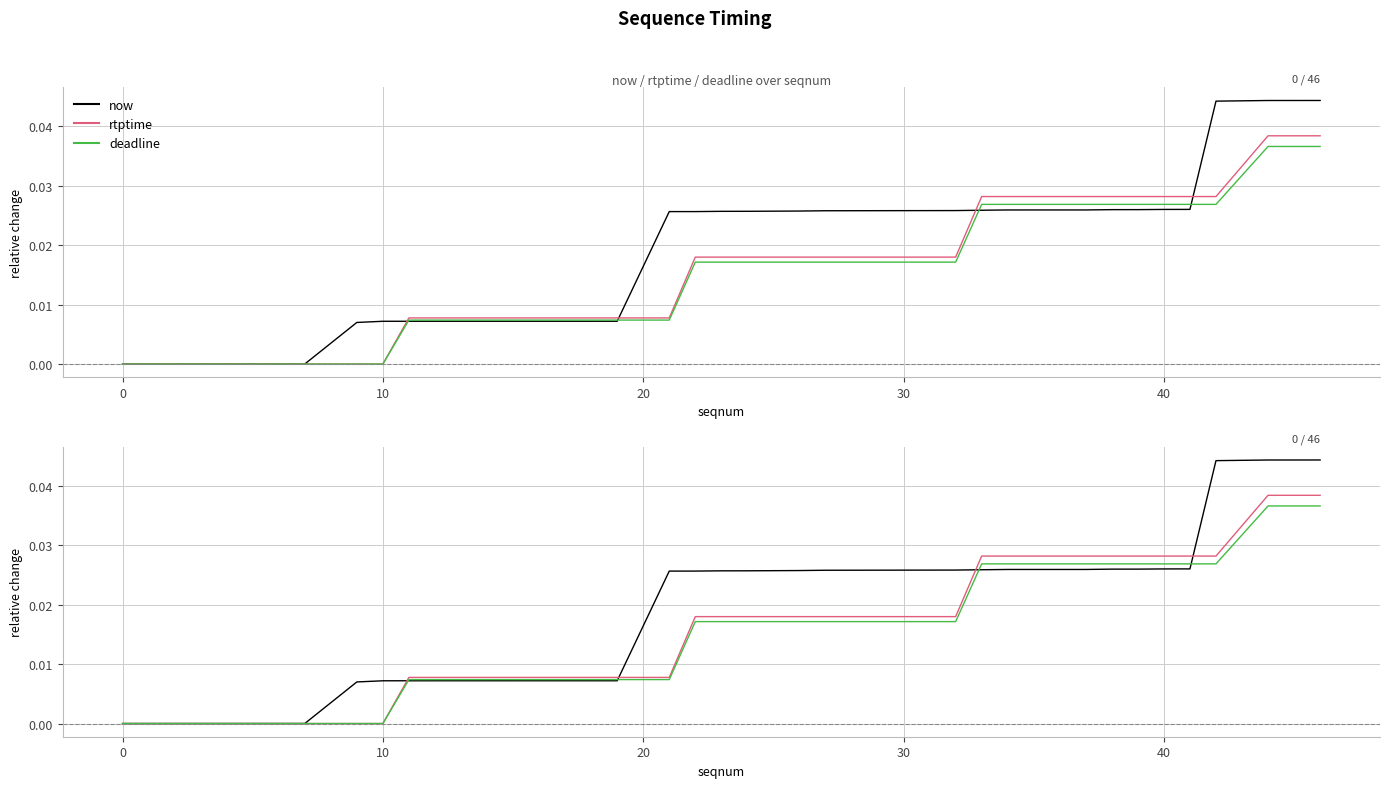

How many positive values does the now series have?

39